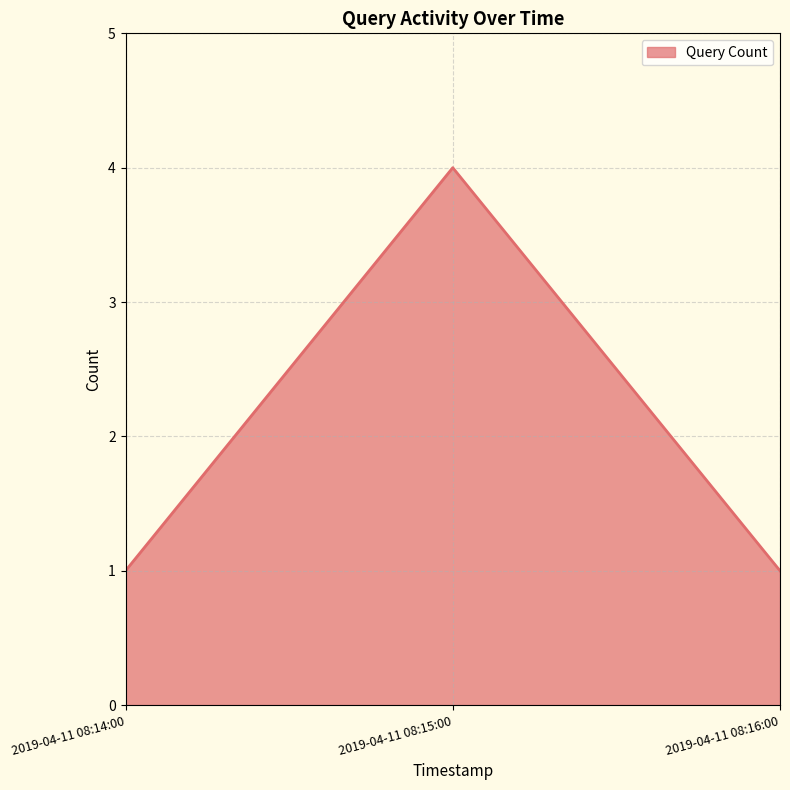

Is it true that the value at 2019-04-11 08:14:00 is 2?

False